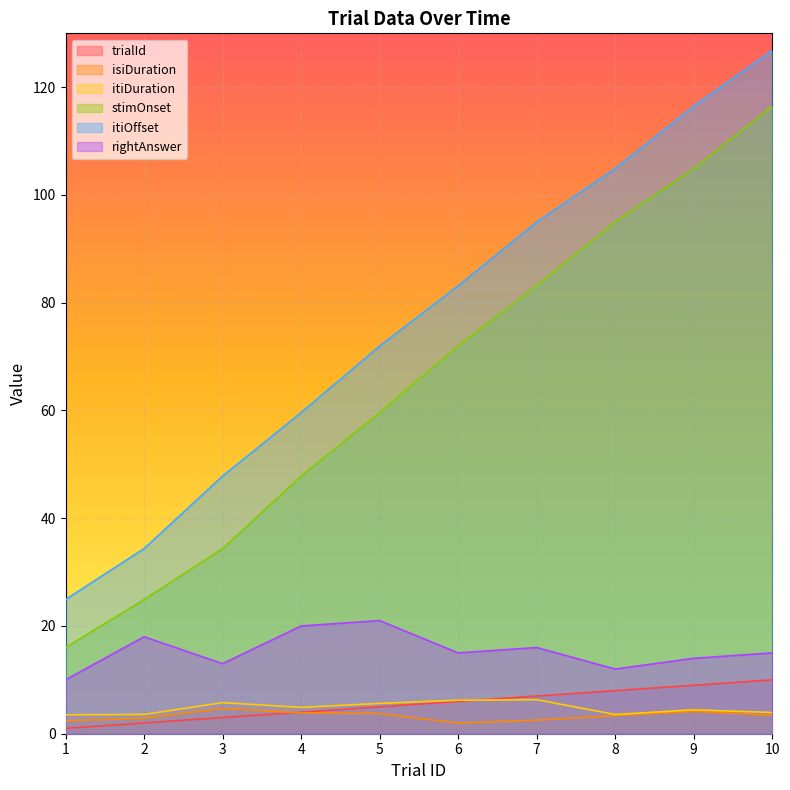

At which category does isiDuration reach its first local valley?

6